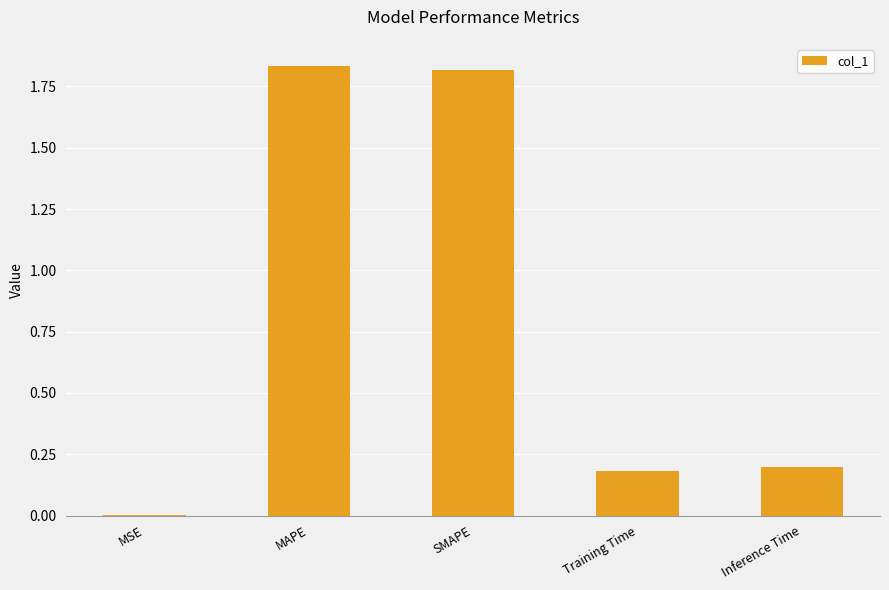

What is the average value?

0.8